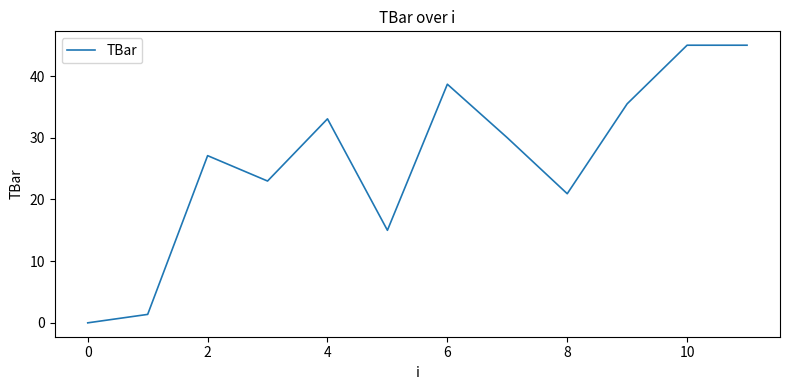

What is the greatest value displayed?

45.0